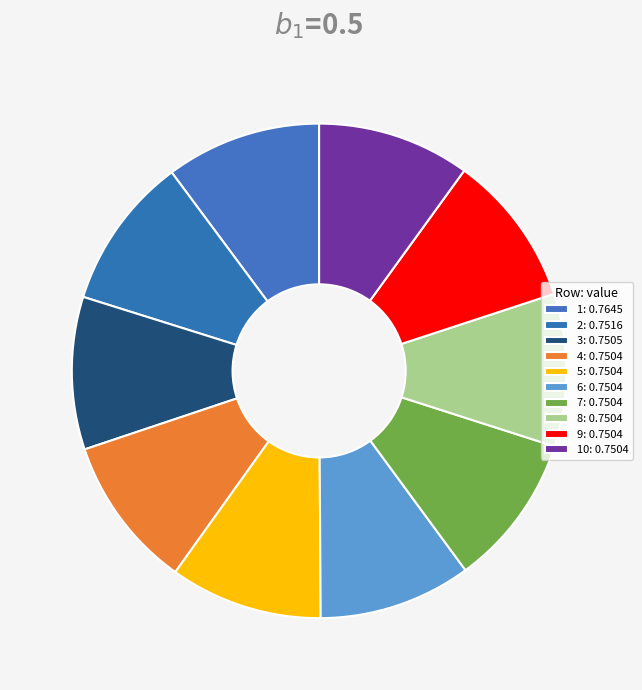

How many slices are in this pie chart?

10